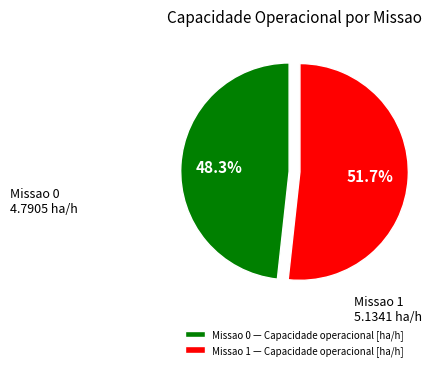

How many segments does this pie chart have?

2